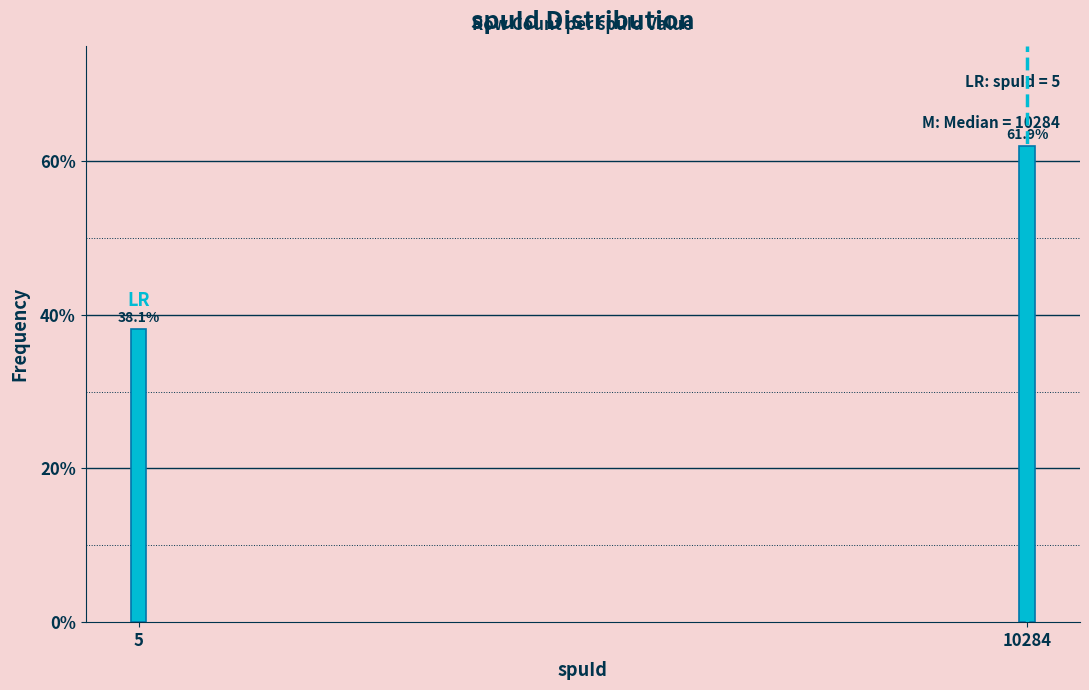

Reading left to right, extract all data points from this chart.

5=38.1	10284=61.9